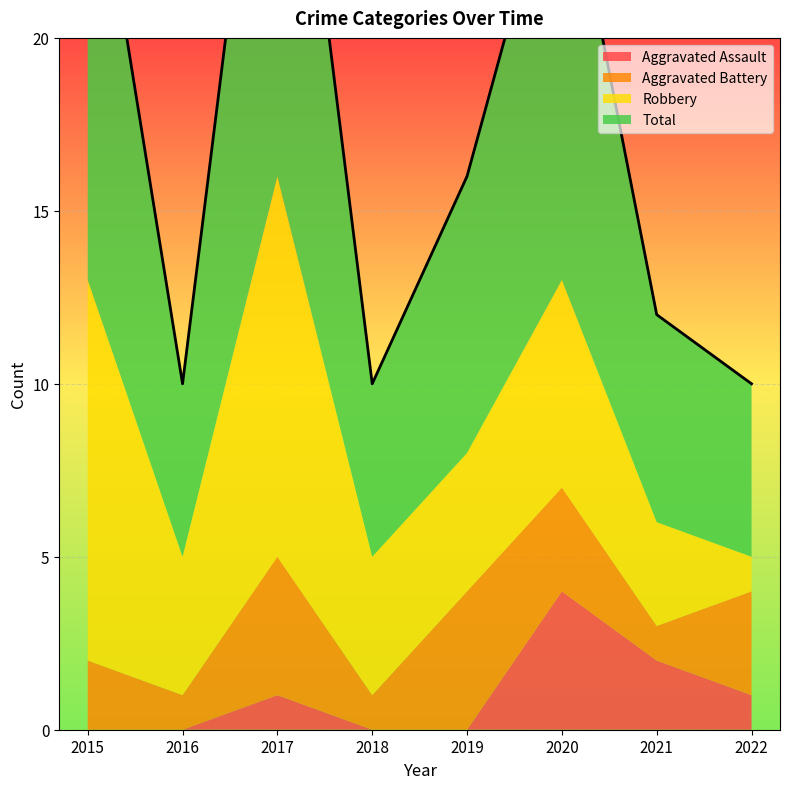

What is the total value across all series at 2022?

10